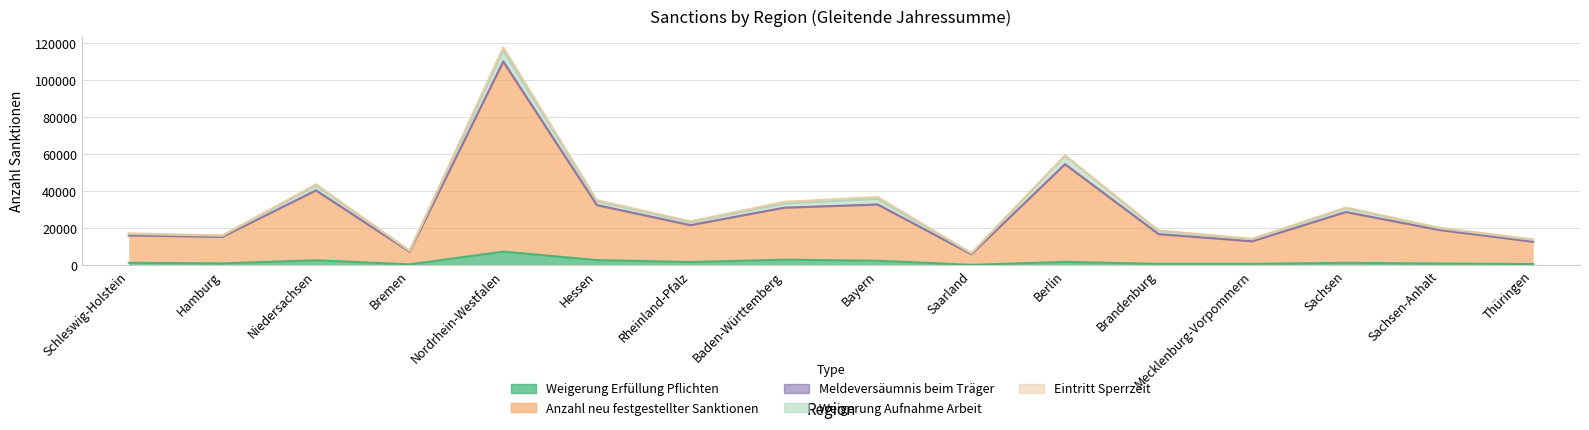

True or false: Eintritt Sperrzeit and Weigerung Erfüllung Pflichten intersect in this chart.

False